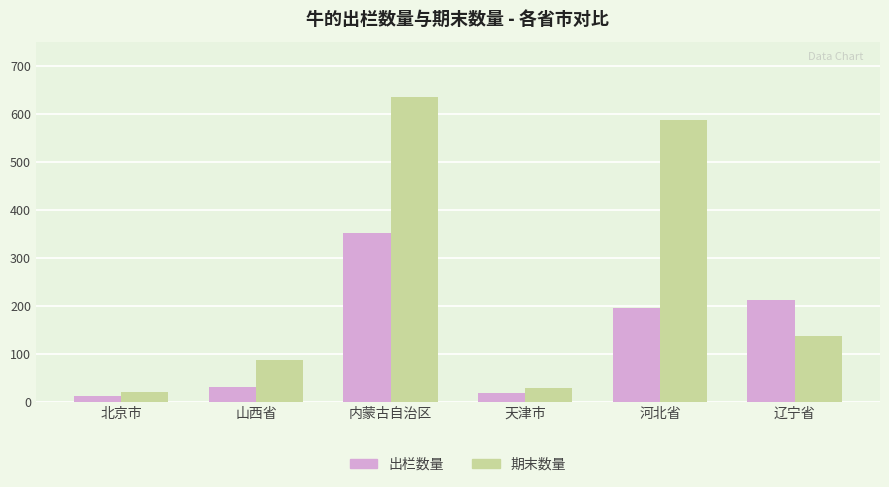

Does the chart contain stacked bars?

No